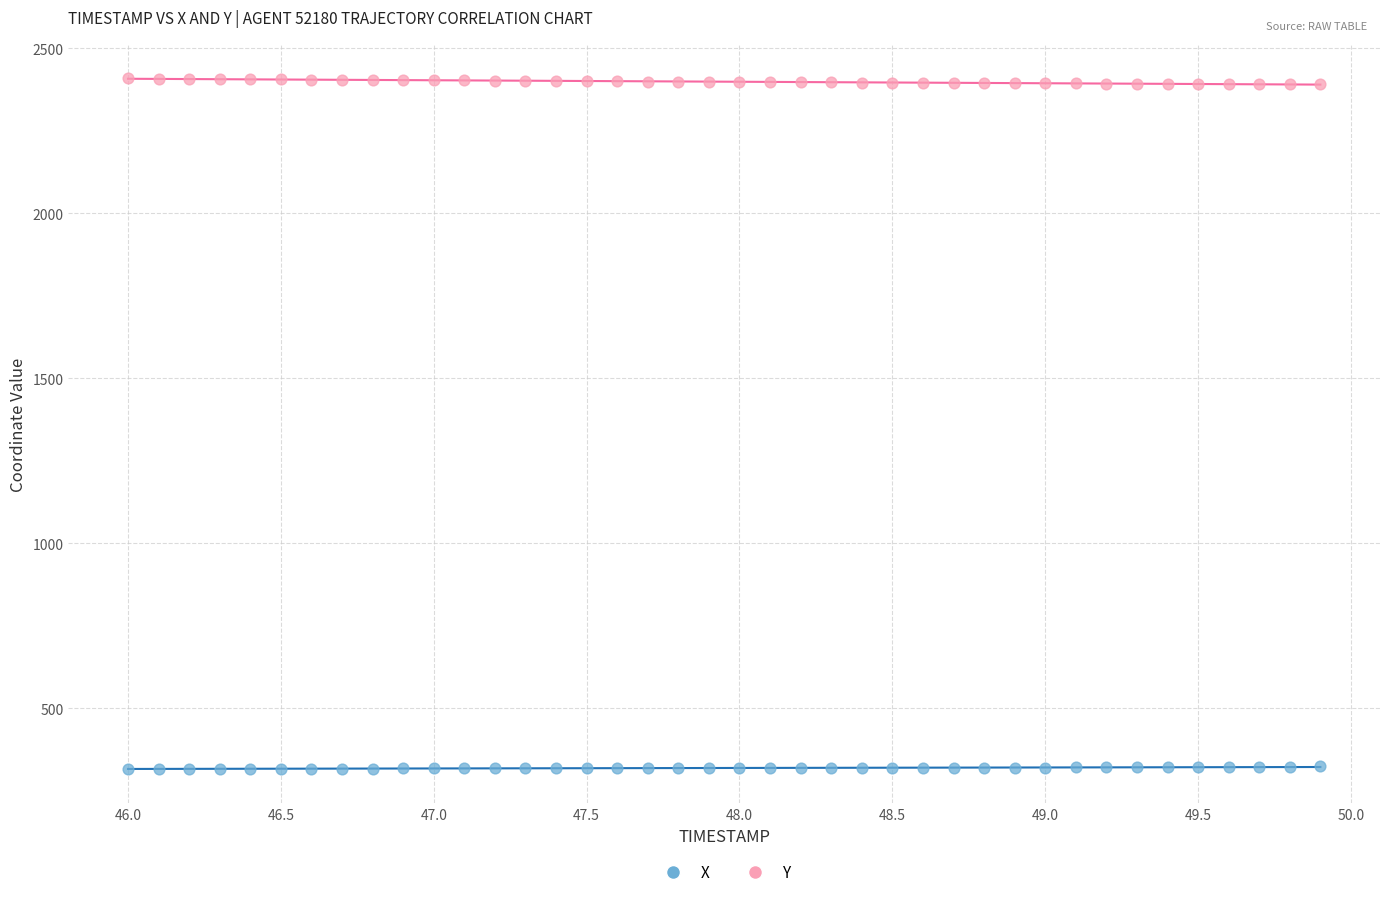

What is the X range (max minus min) for the scatter plot?

3.9